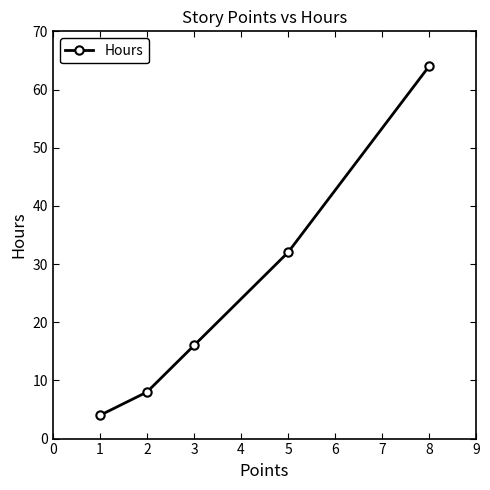

Reading left to right, transcribe all the data shown in this chart.

4	8	16	32	64